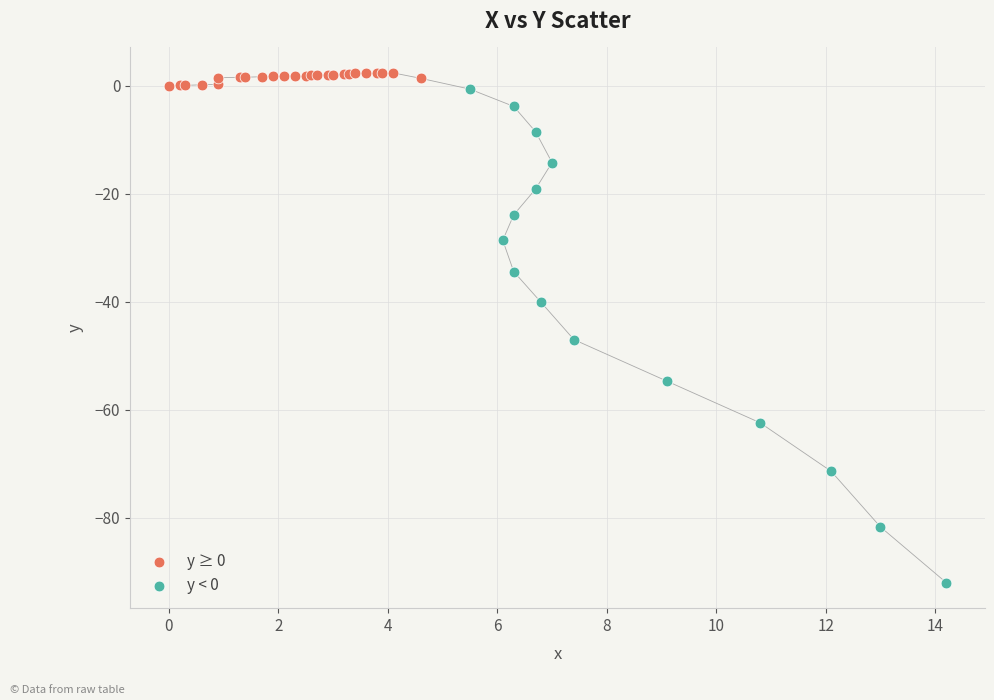

What are all the series names shown in the legend?

y ≥ 0, y < 0